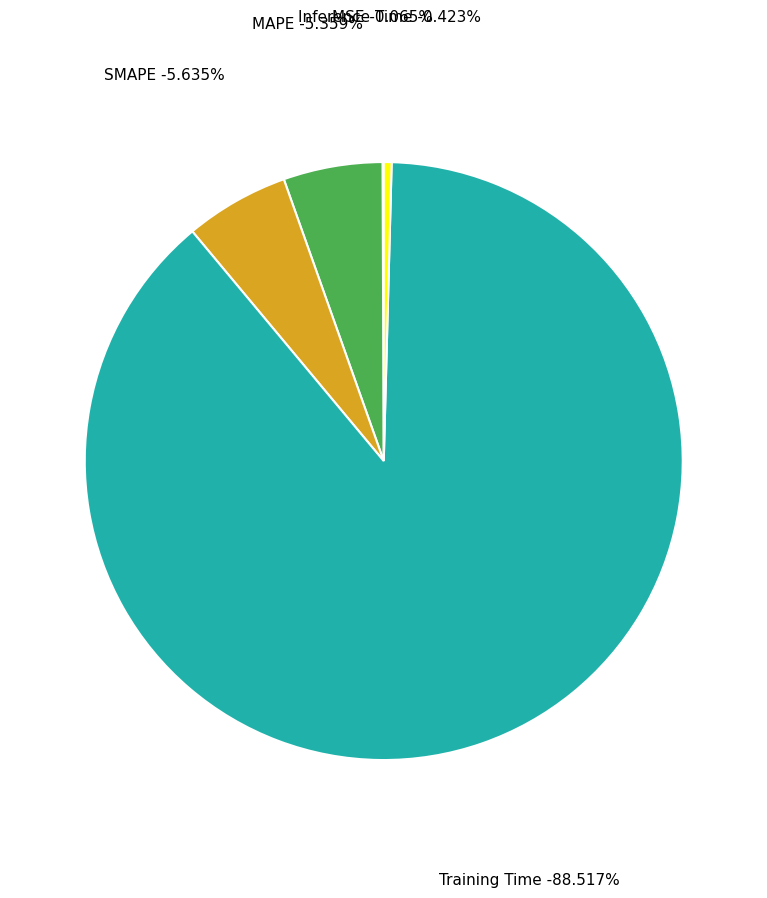

Combined, do MSE and Inference Time account for over 50%?

No